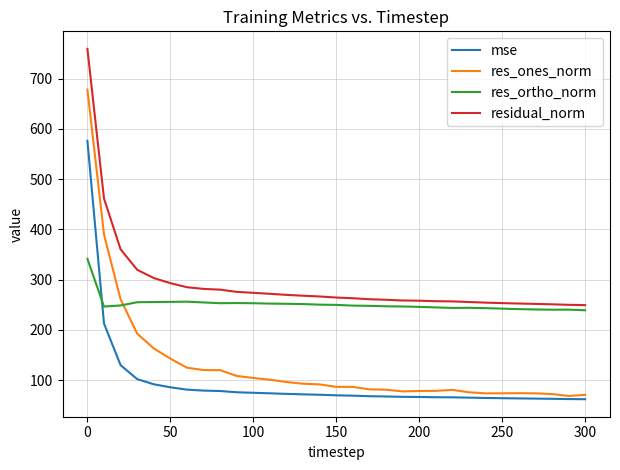

Rank the series by their average value, from lowest to highest.

mse, res_ones_norm, res_ortho_norm, residual_norm